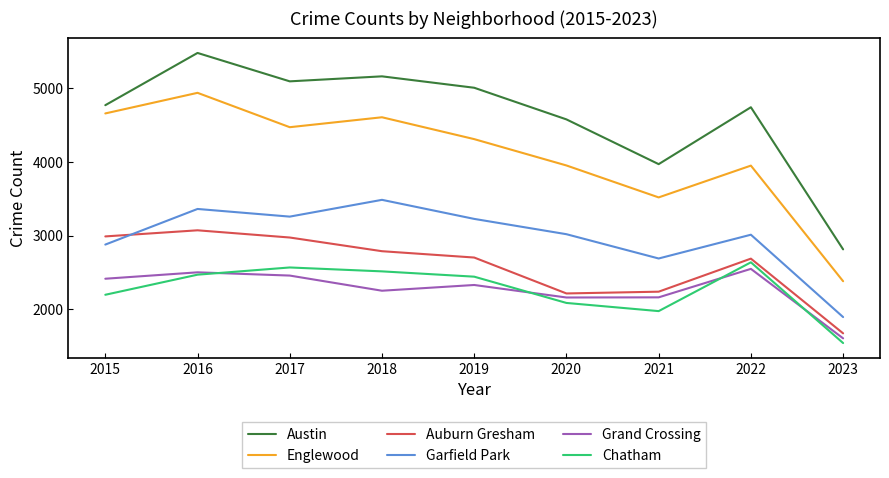

True or false: Austin and Chatham cross at least once.

False